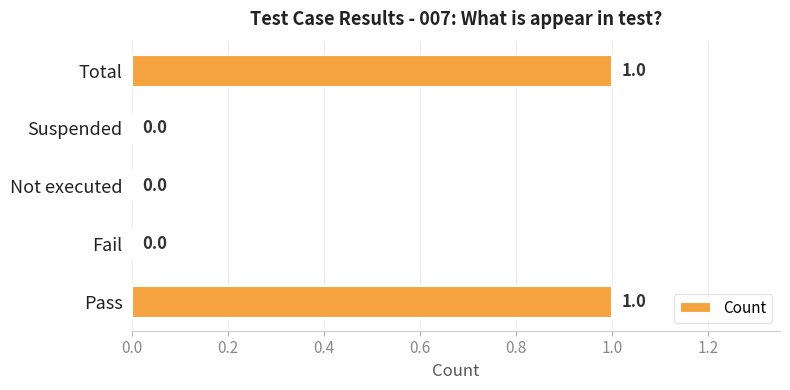

How many values are above zero?

2